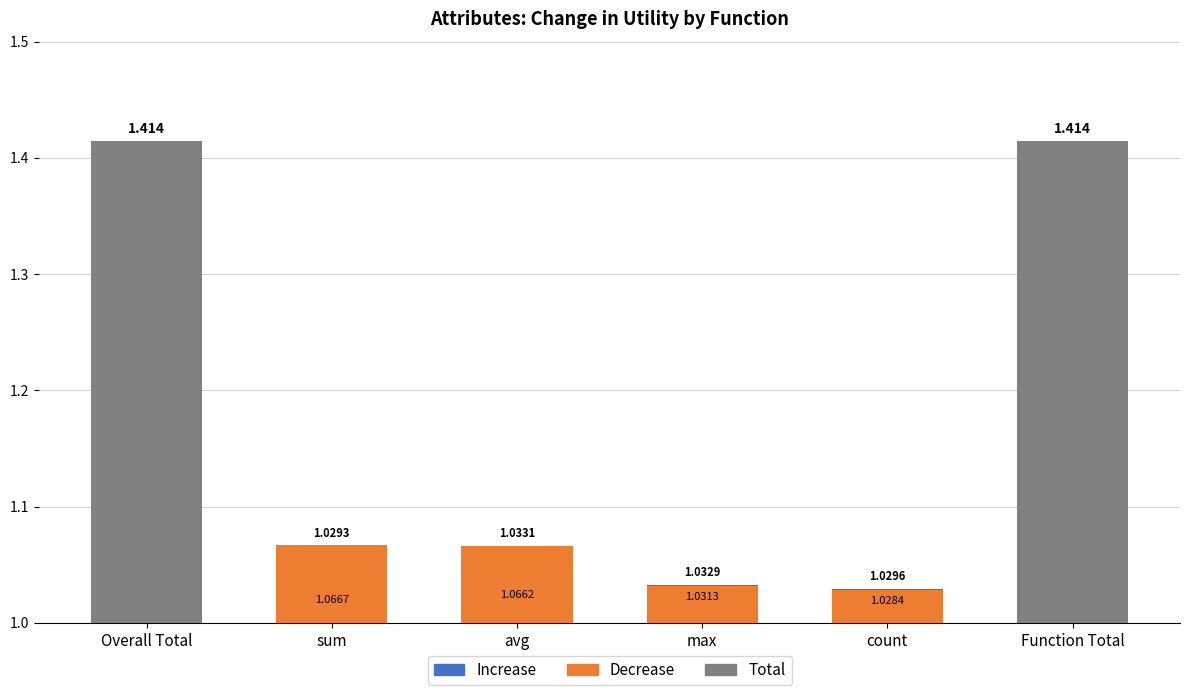

Does the chart contain stacked bars?

No